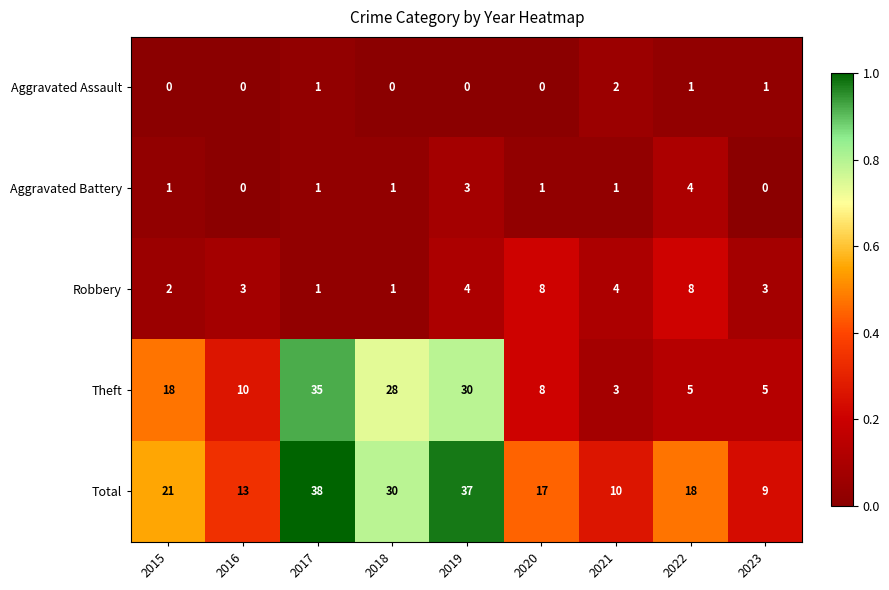

Count the Robbery values in the range 2 to 4.

5